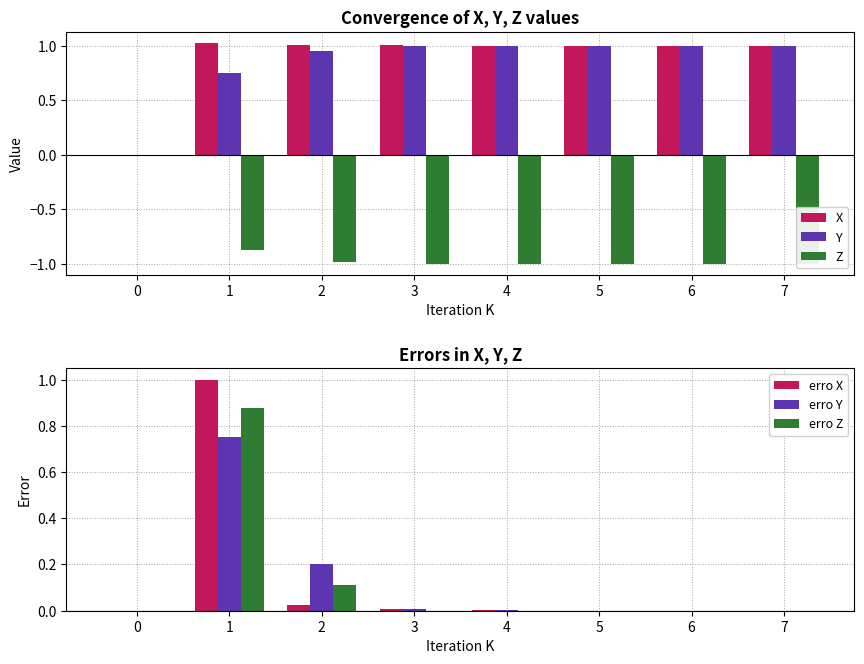

What is the maximum value shown in the chart?

1.0